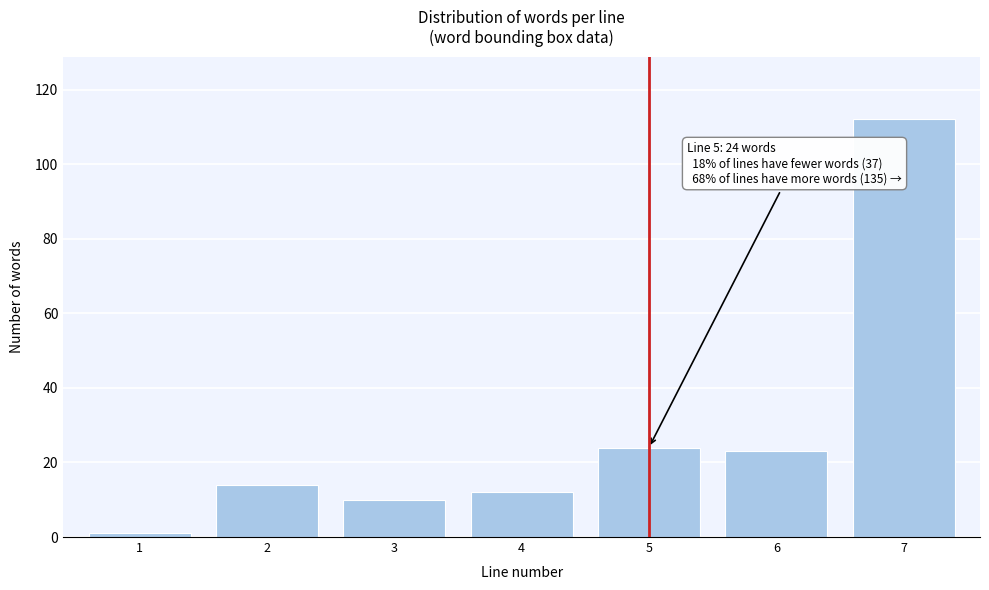

Reading left to right, list all the values displayed in this chart.

1=1	2=14	3=10	4=12	5=24	6=23	7=112